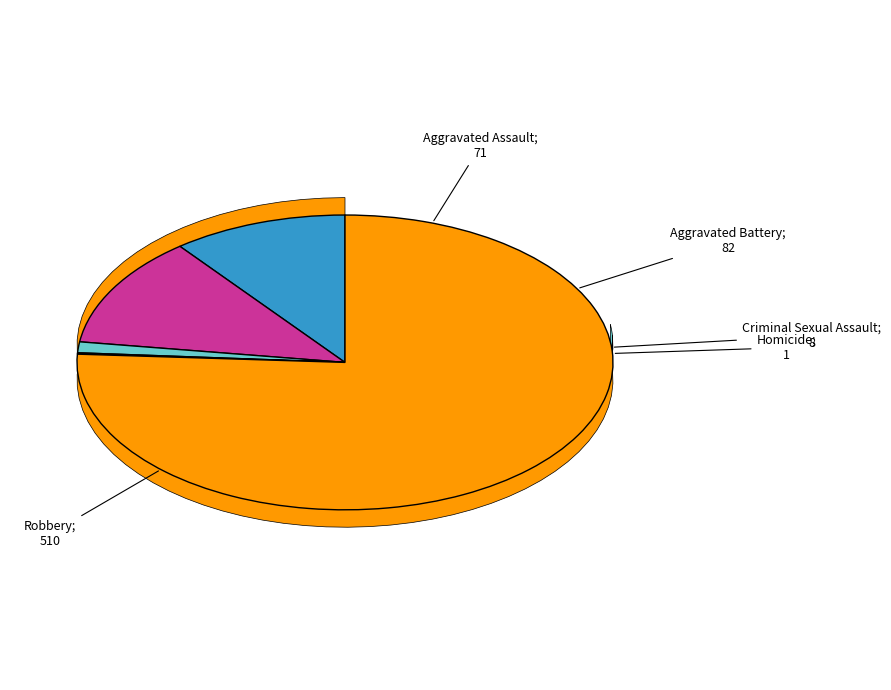

The Criminal Sexual Assault slice represents 11% of the pie. True or false?

False